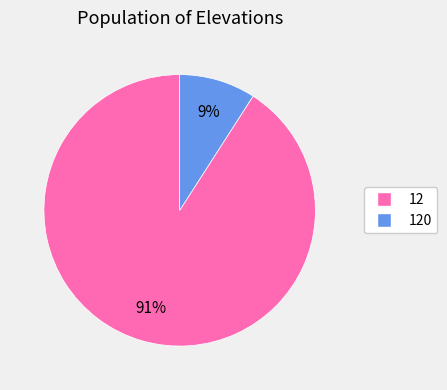

To the nearest percent, what is the difference between the largest and smallest slice percentages?

82%